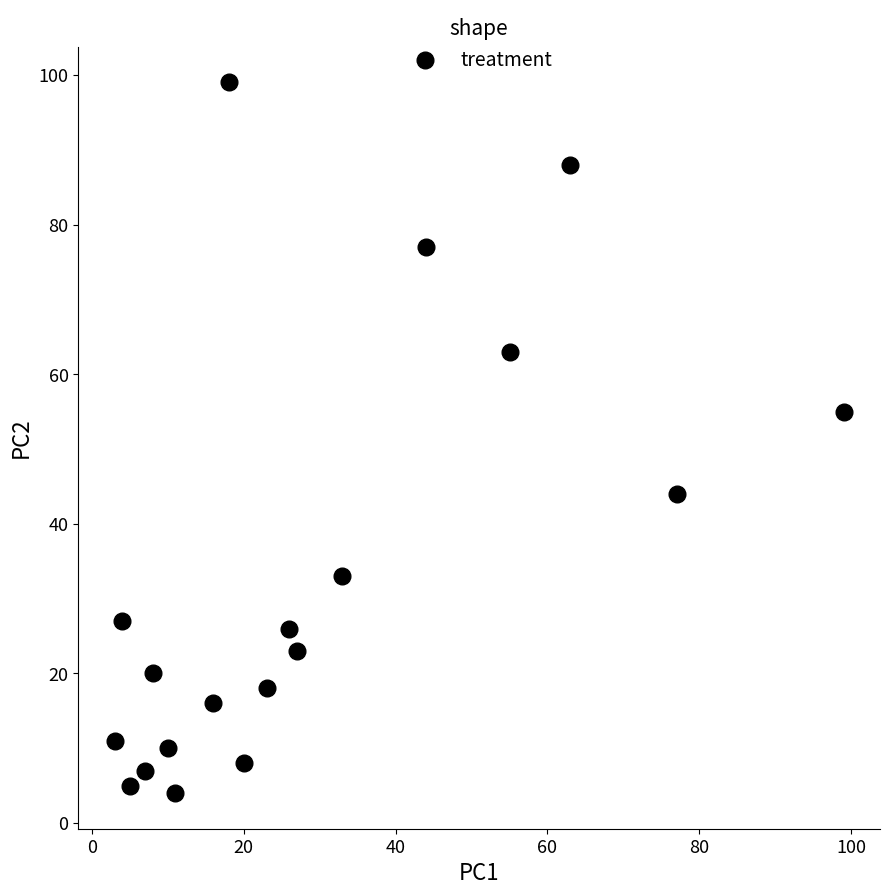

What Y value in the scatter plot is closest to 51?

55